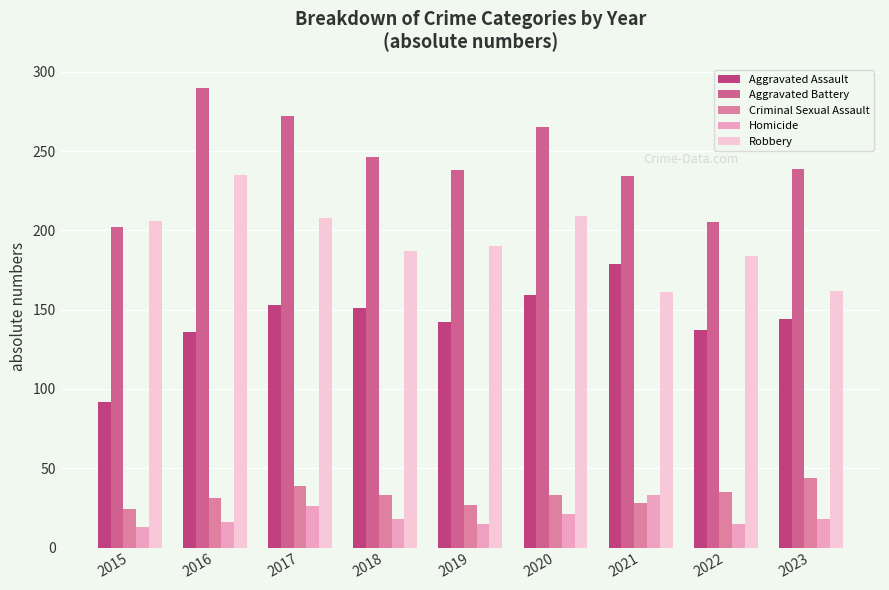

What is the average value of the Robbery series?

194